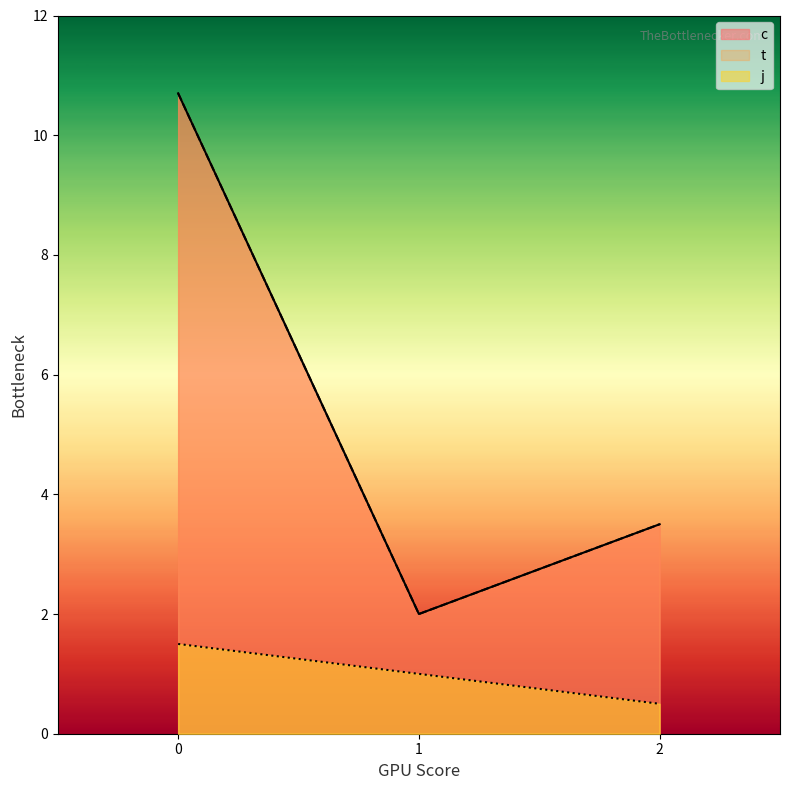

Does the chart display data point markers on the line(s)?

No